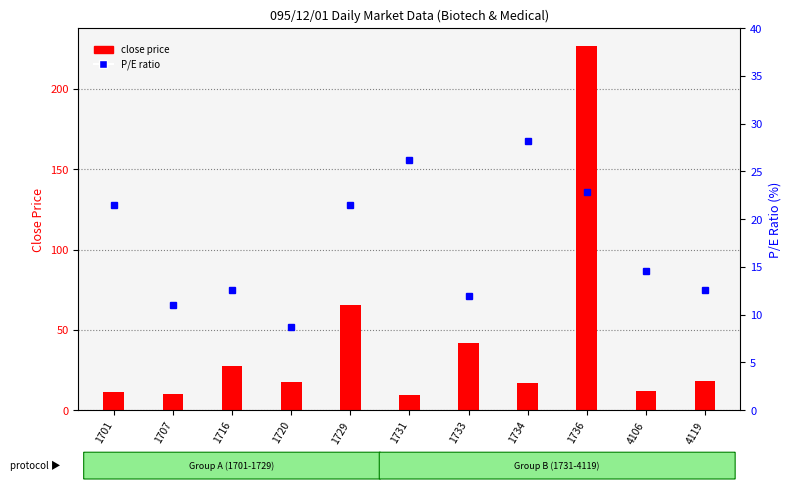

Rank the series at 1701 from lowest to highest value.

close price, P/E ratio